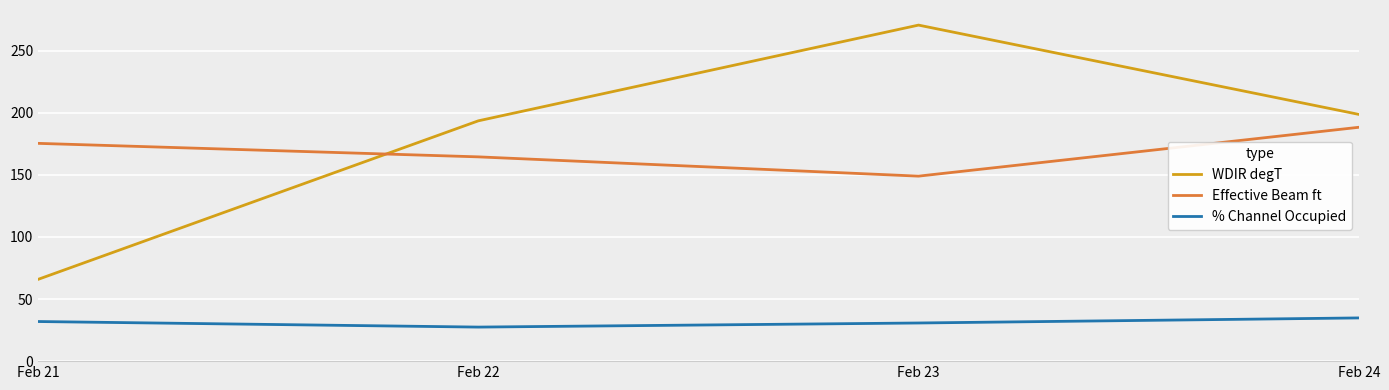

Is the value of % Channel Occupied at Feb 24 greater than the value of Effective Beam ft at Feb 22?

No